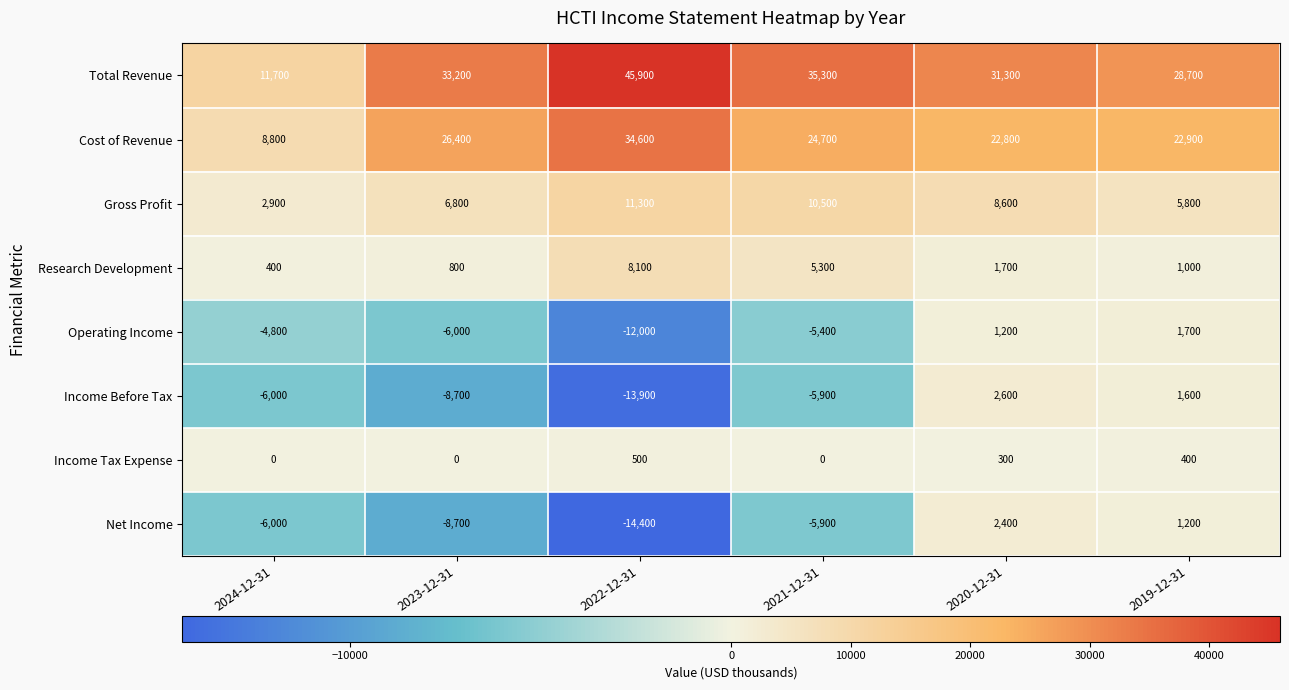

What is the difference between the maximum and minimum values in the Income Tax Expense series?

500